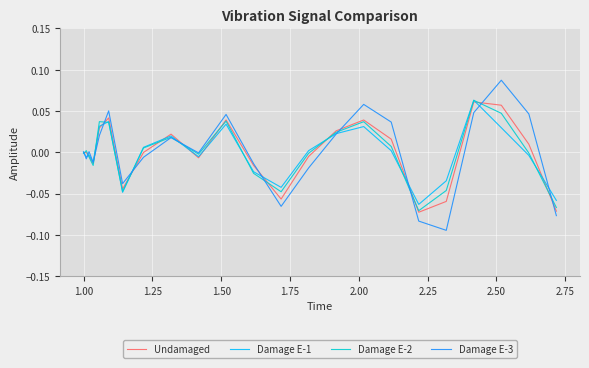

Which series has the widest spread of values?

Damage E-3